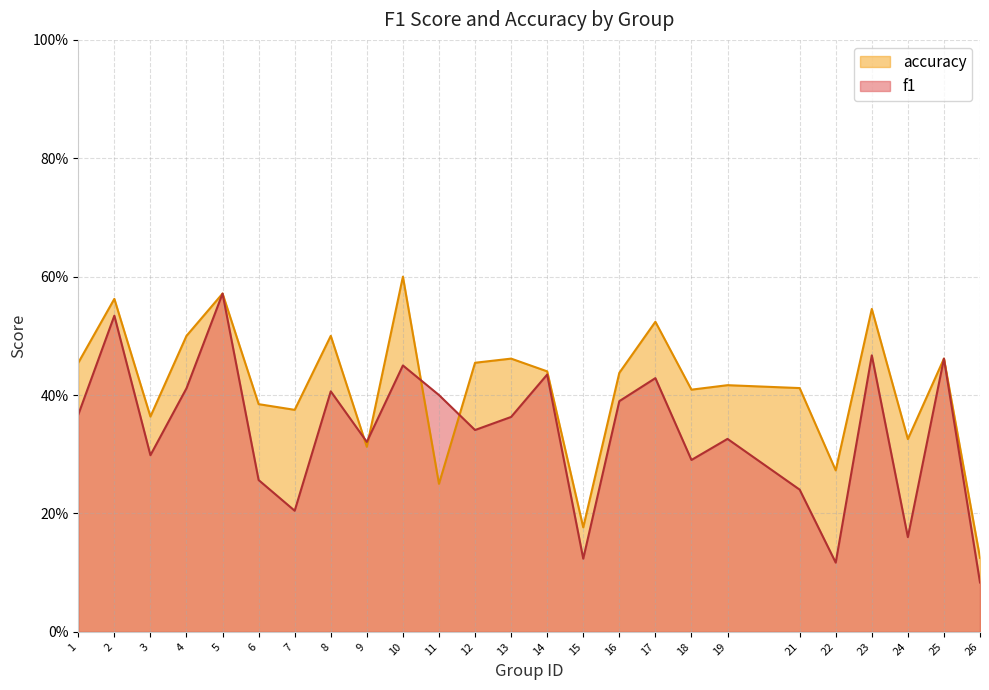

What is the average value of the accuracy series?

0.4